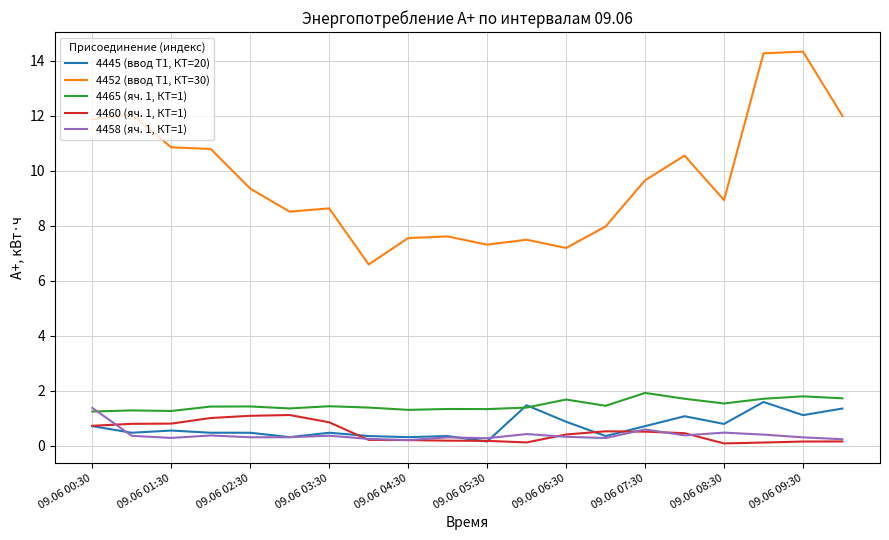

True or false: 4445 (ввод Т1, КТ=20) and 4452 (ввод Т1, КТ=30) cross at least once.

False